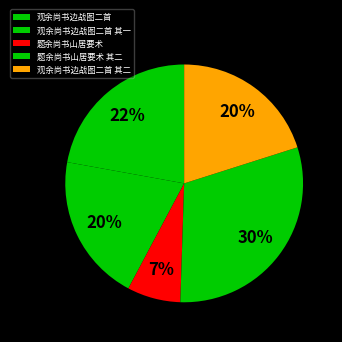

To the nearest percent, what portion does 题余尚书山居要术 其二 represent?

30%